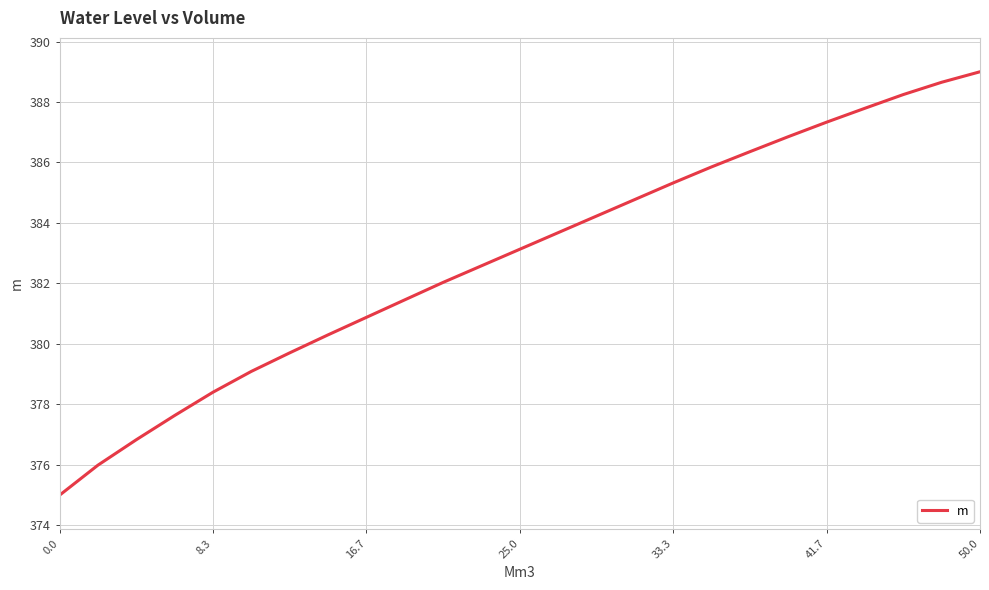

What is the difference between the maximum and minimum values?

14.0